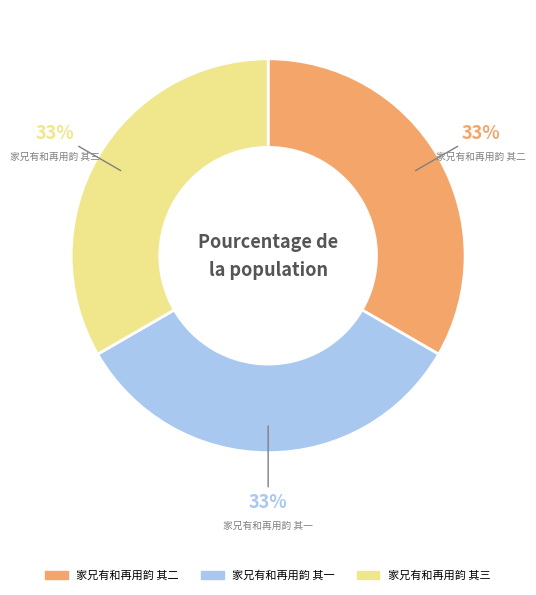

Is the sum of 家兄有和再用韵 其三 and 家兄有和再用韵 其一 greater than half?

Yes